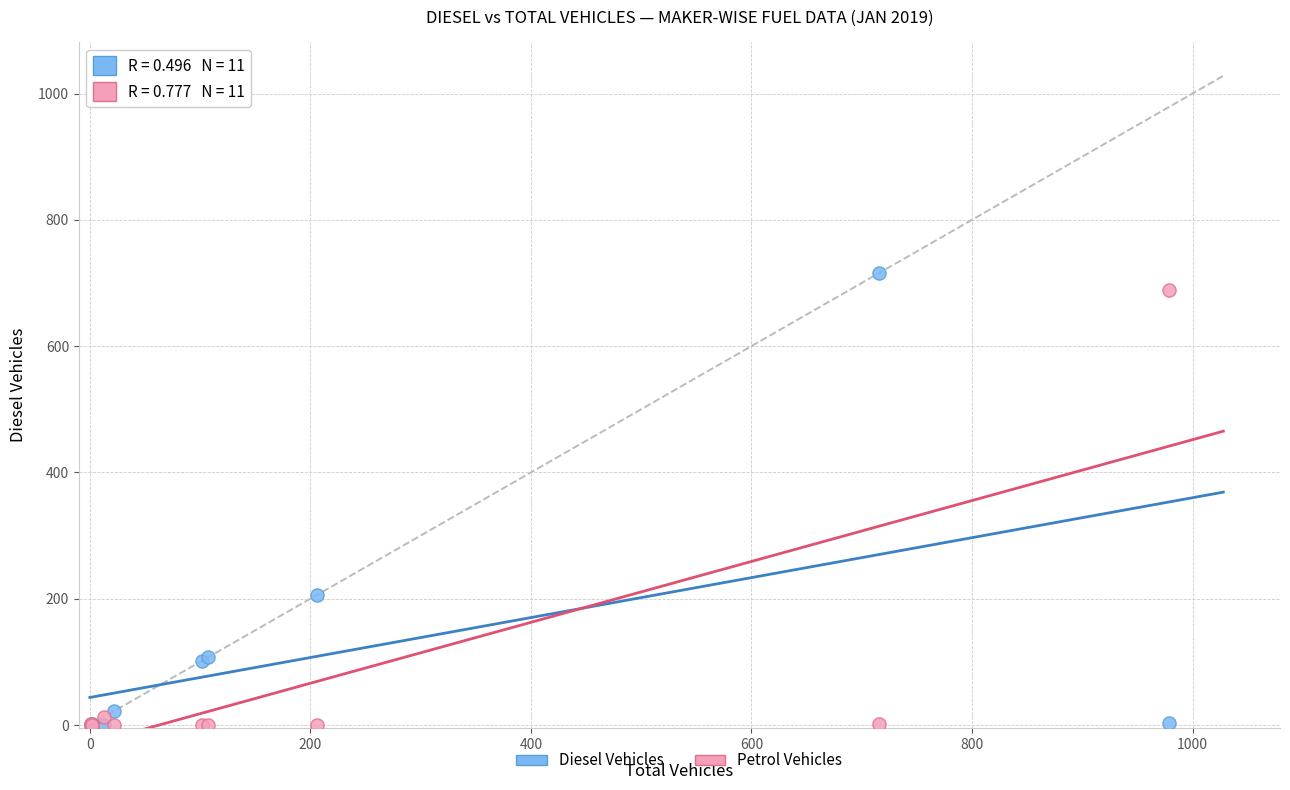

What are all the series names shown in the legend?

Diesel Vehicles, Petrol Vehicles